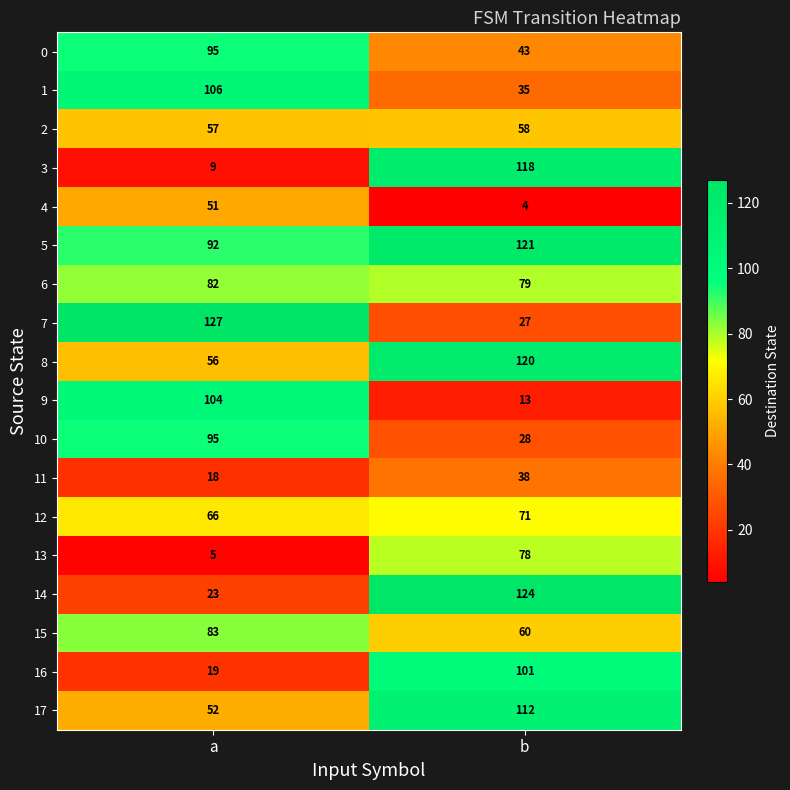

How many data points does each series have?

2